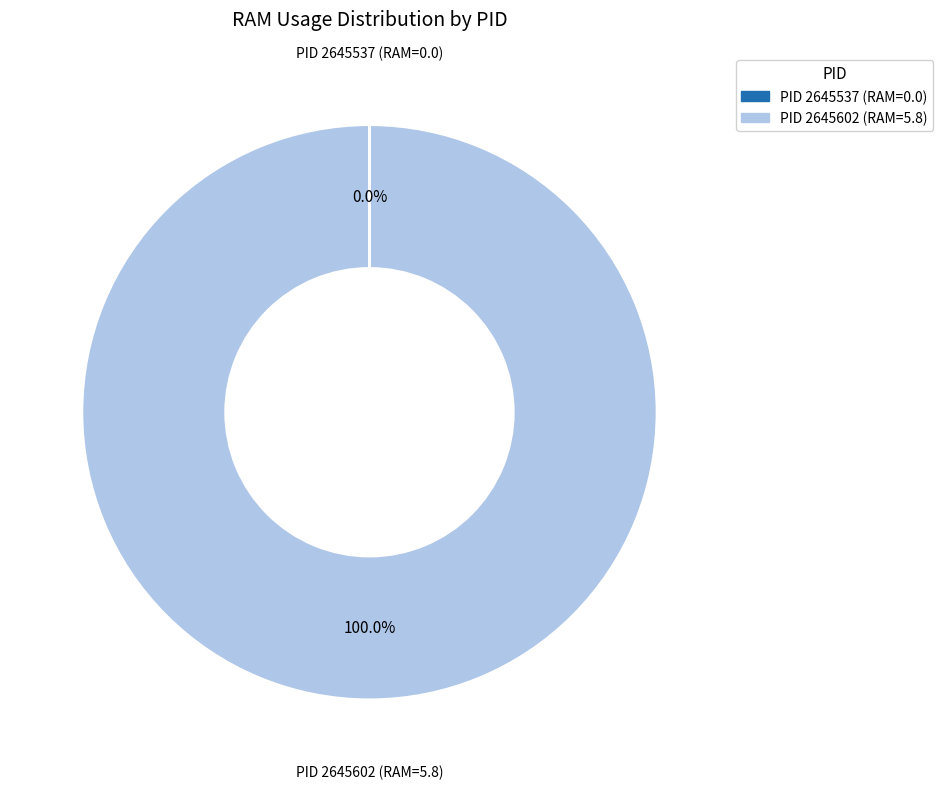

Does any single category account for the majority?

Yes